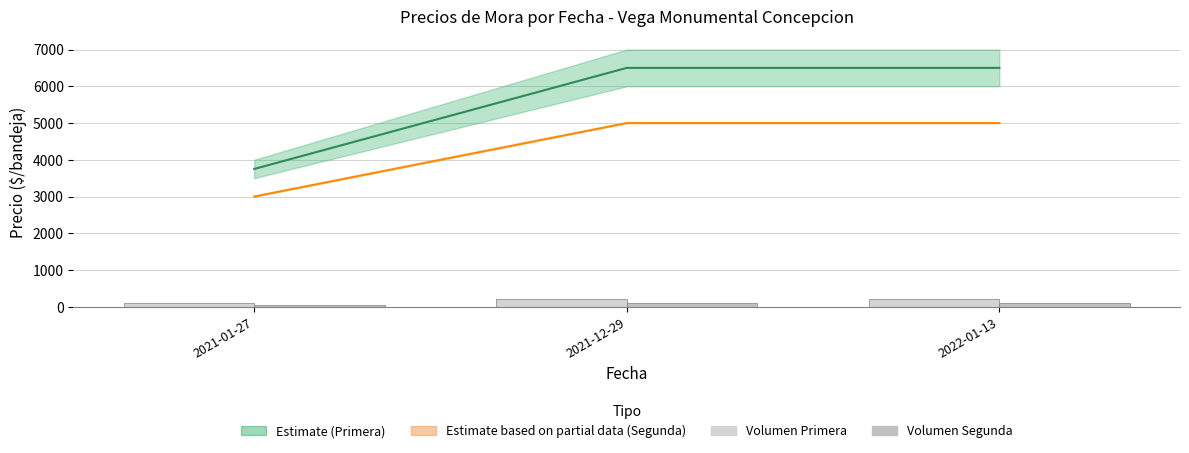

Does the chart contain stacked bars?

No